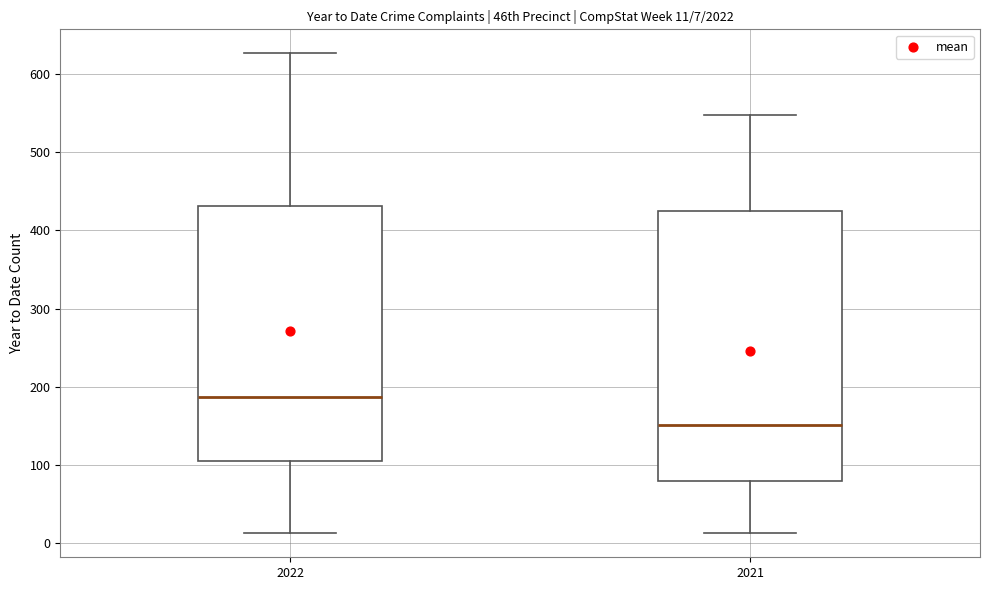

Comparing the boxes themselves (not the whiskers), which one is the tallest?

2021